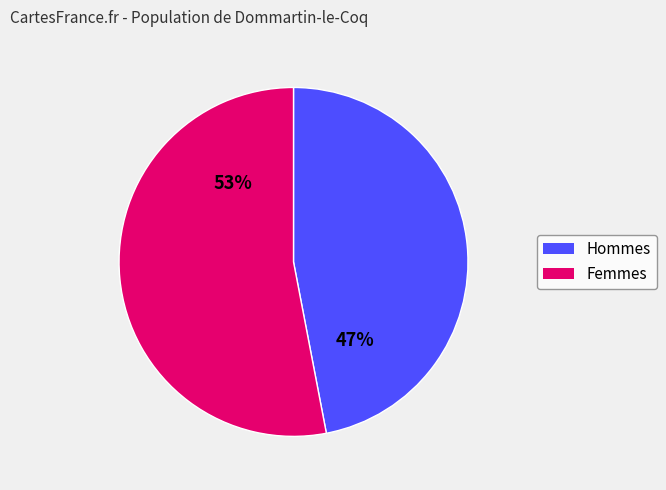

To the nearest percent, what is the difference between the largest and smallest slice percentages?

6%